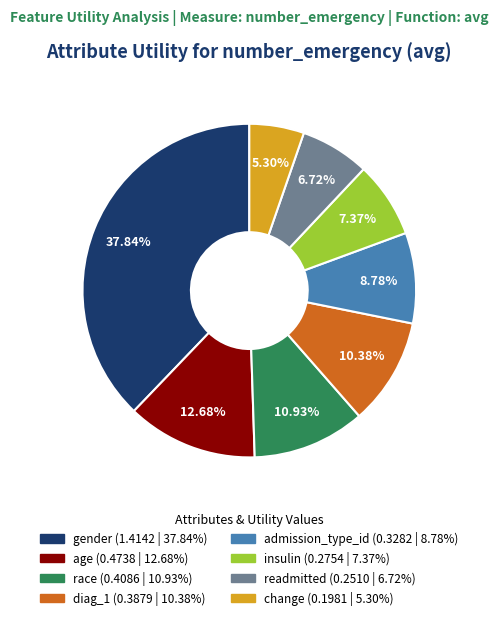

Is there a majority slice in this chart?

No